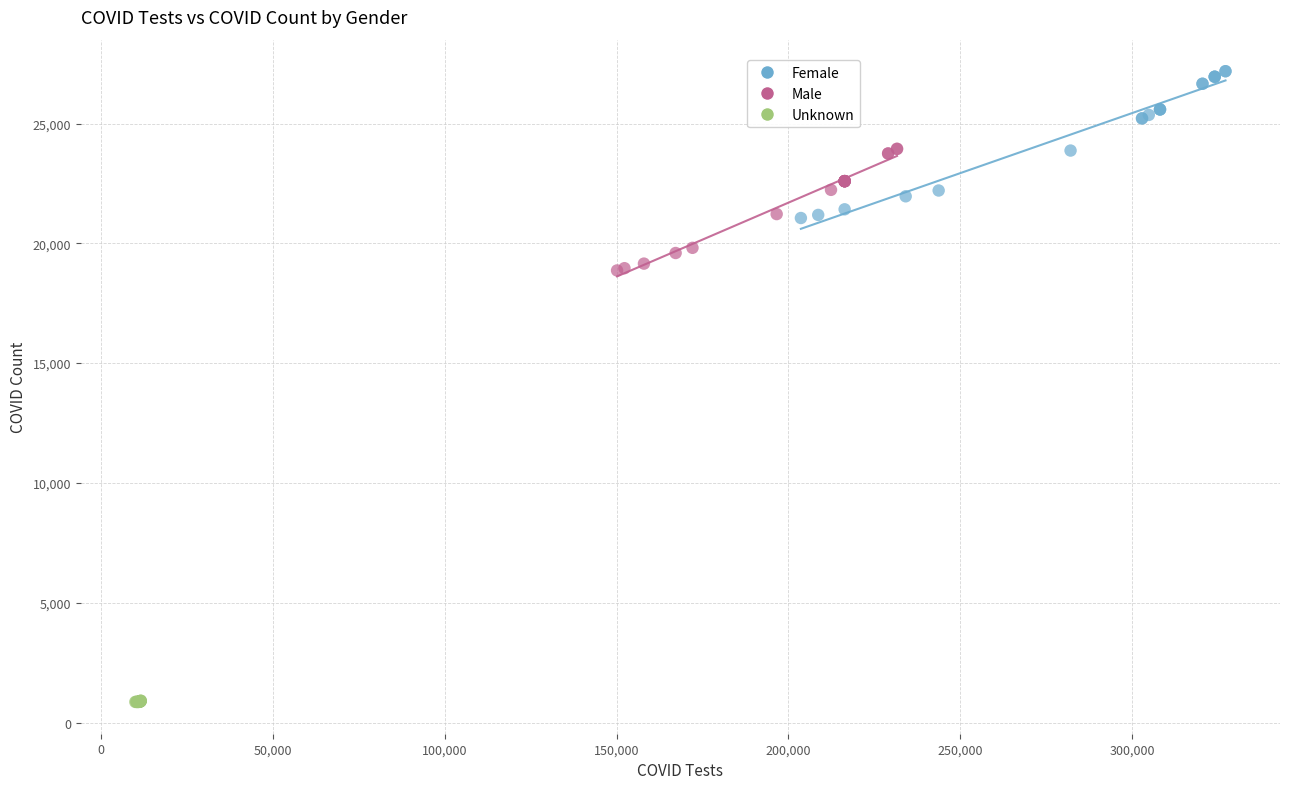

Which series reaches the minimum Y coordinate?

Unknown